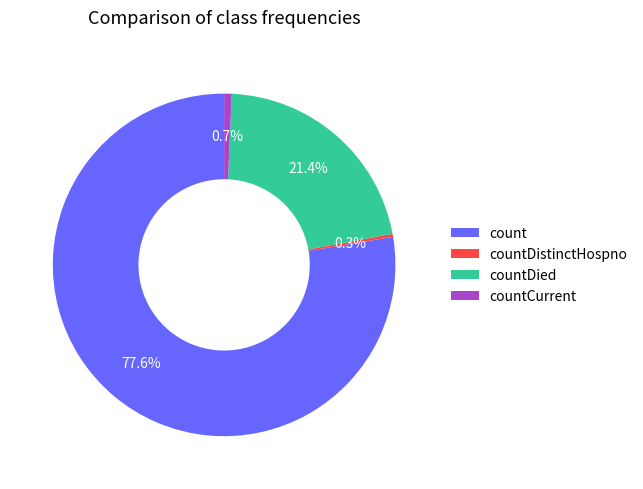

To the nearest percent, what is the difference between the largest and smallest slice percentages?

77%